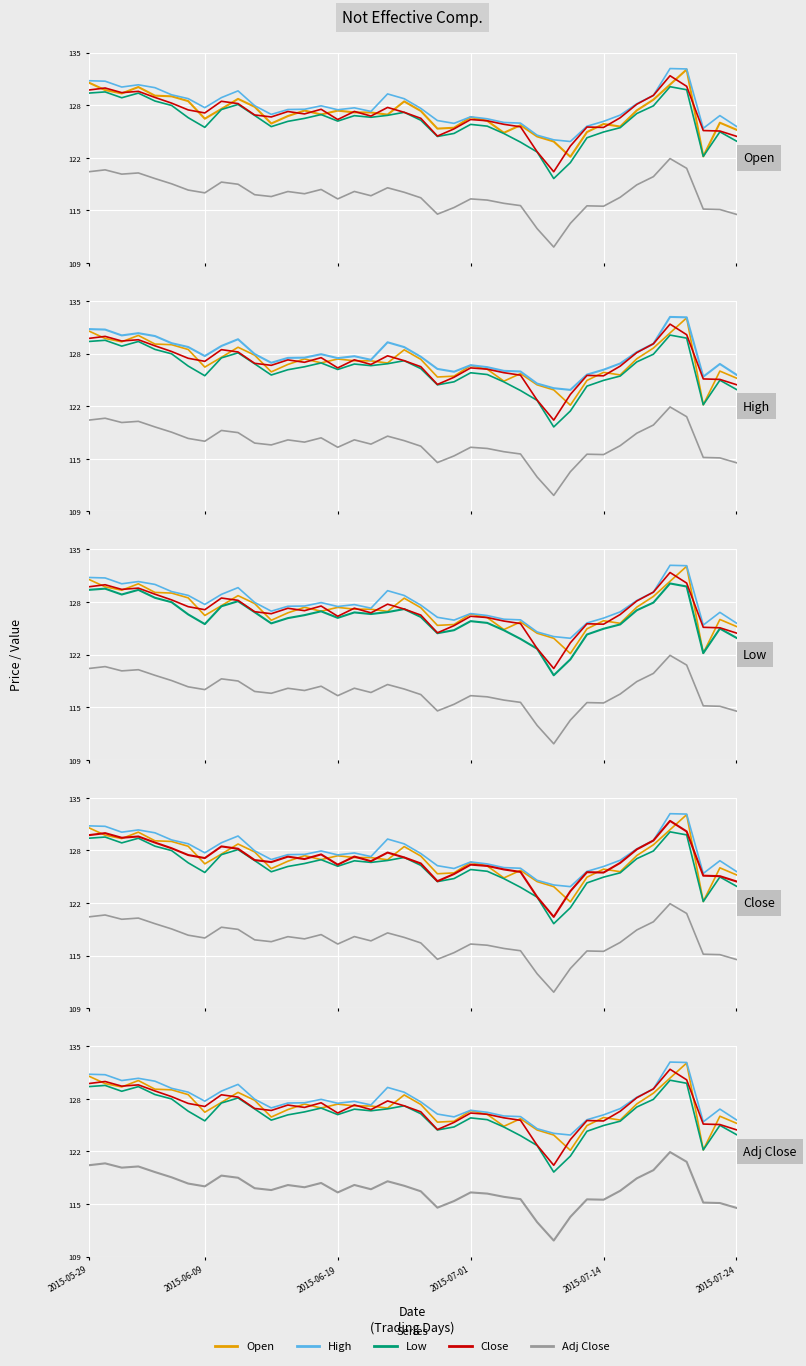

What is the difference between the maximum and minimum values in the Close series?

12.0